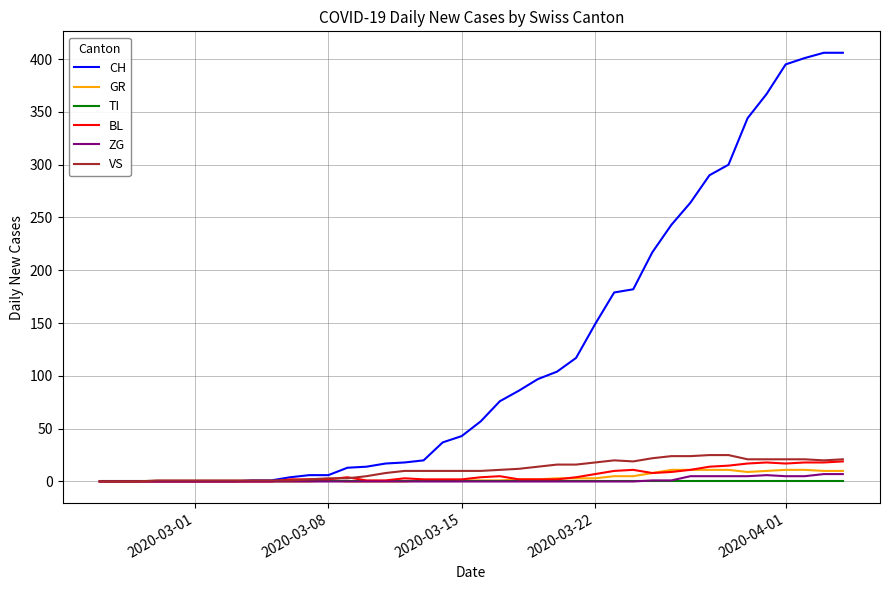

What is the greatest value displayed?

406